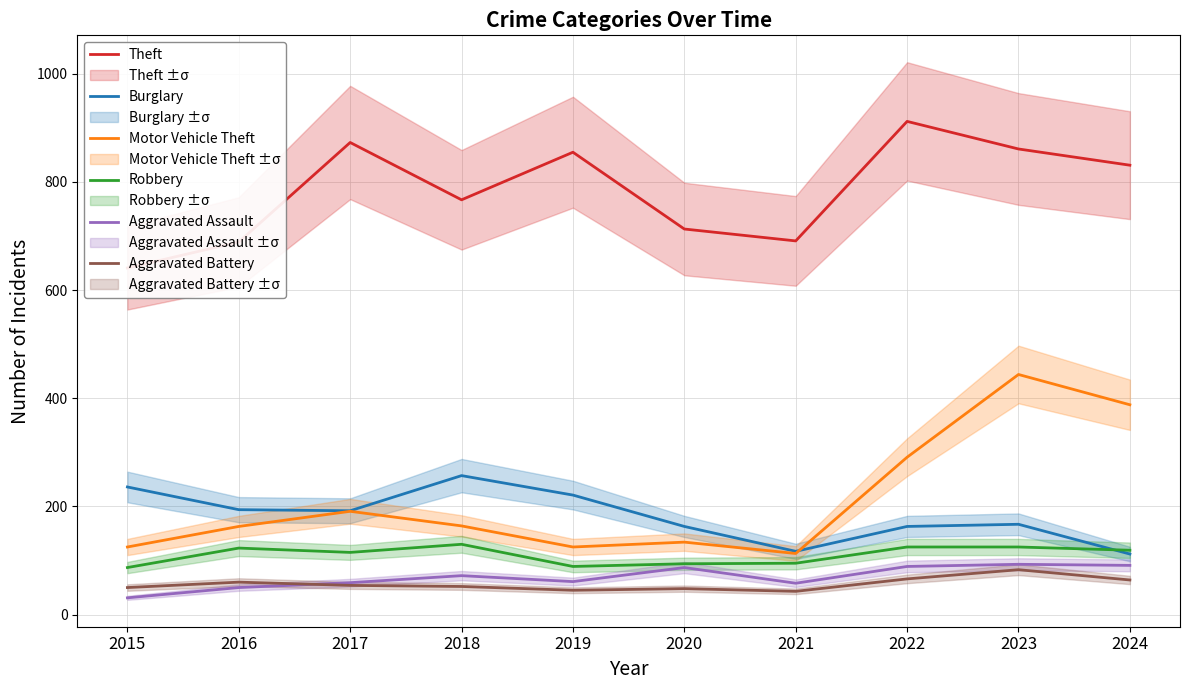

The Aggravated Battery series shows 82 at 2015. True or false?

False